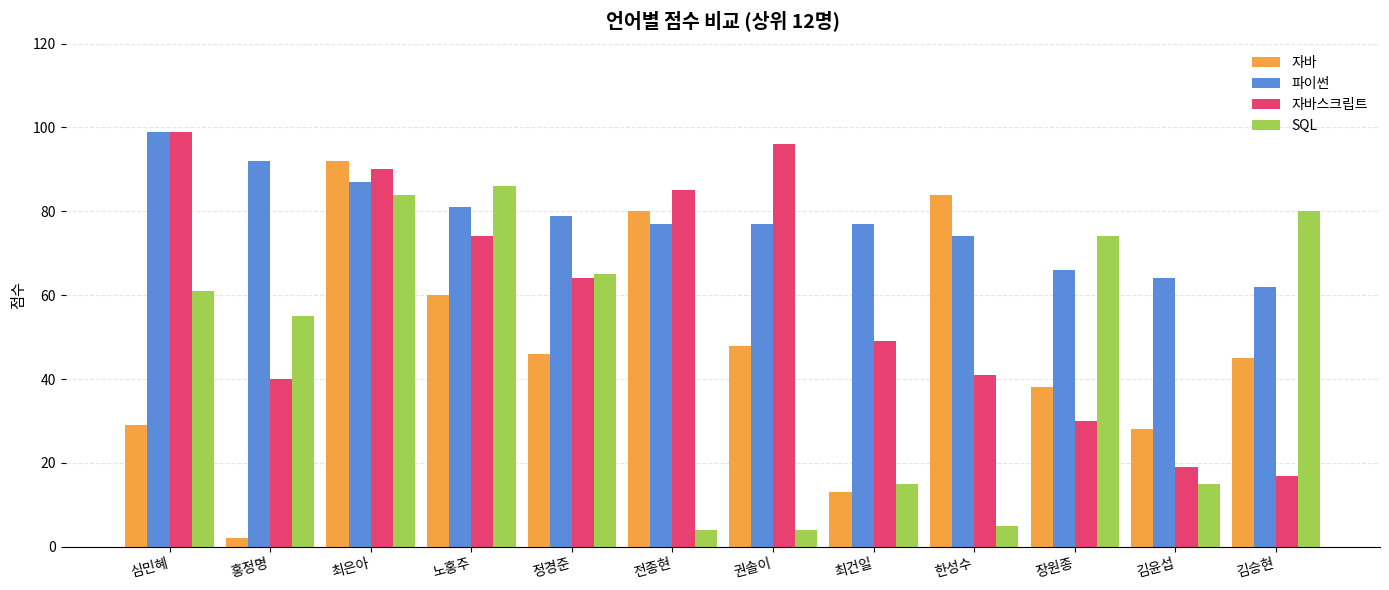

What is the spread (max minus min) of values at 심민혜?

70